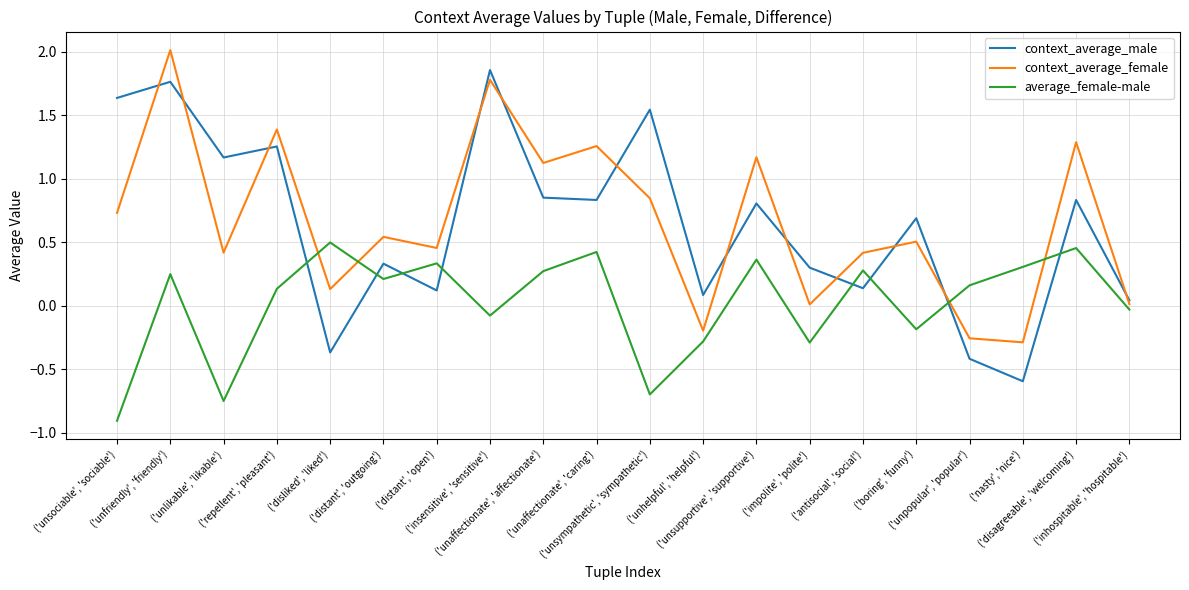

Which series has the widest spread of values?

context_average_male